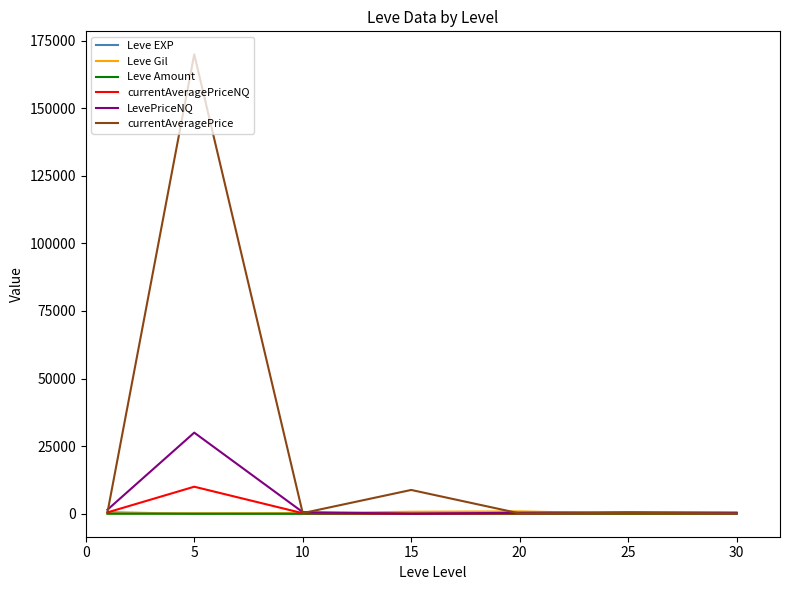

Which series has the widest spread of values?

currentAveragePrice